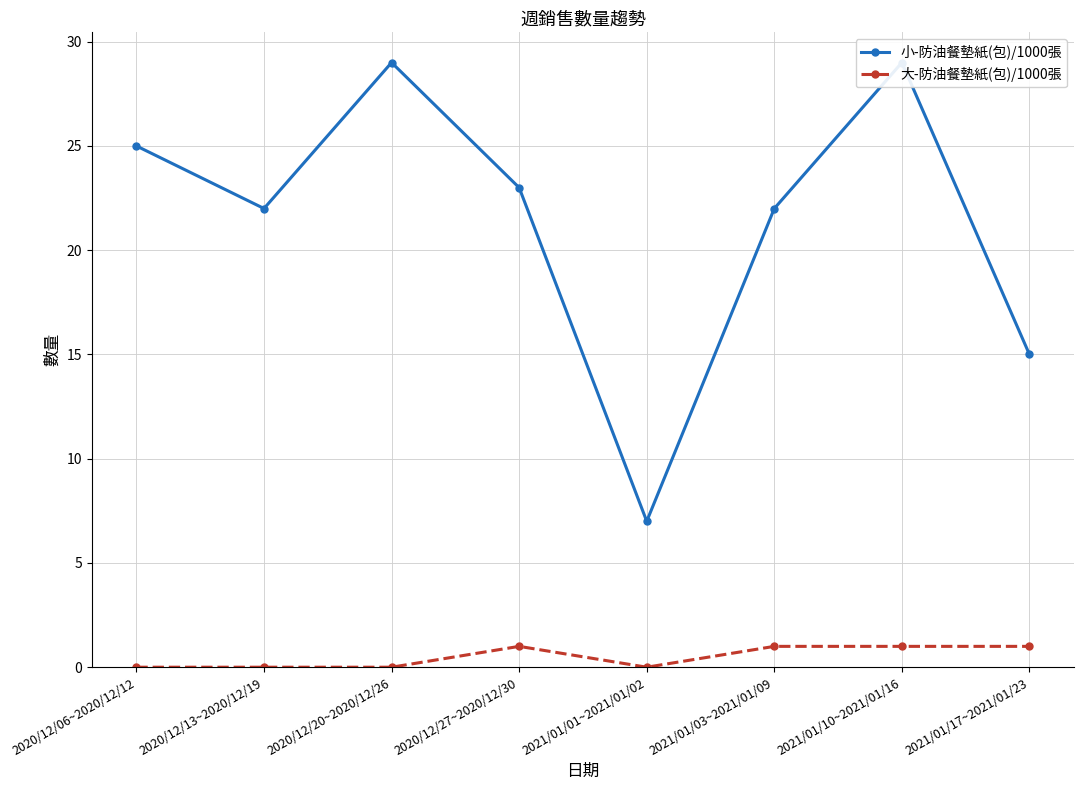

What is the difference between the 大-防油餐墊紙(包)/1000張 values at 2021/01/01~2021/01/02 and 2020/12/27~2020/12/30?

1